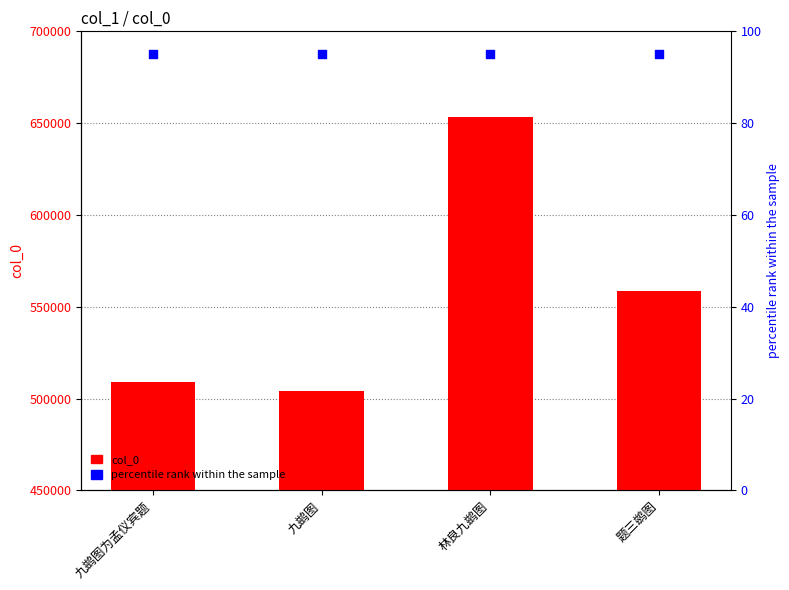

What are all the series names shown in the legend?

col_0, percentile rank within the sample